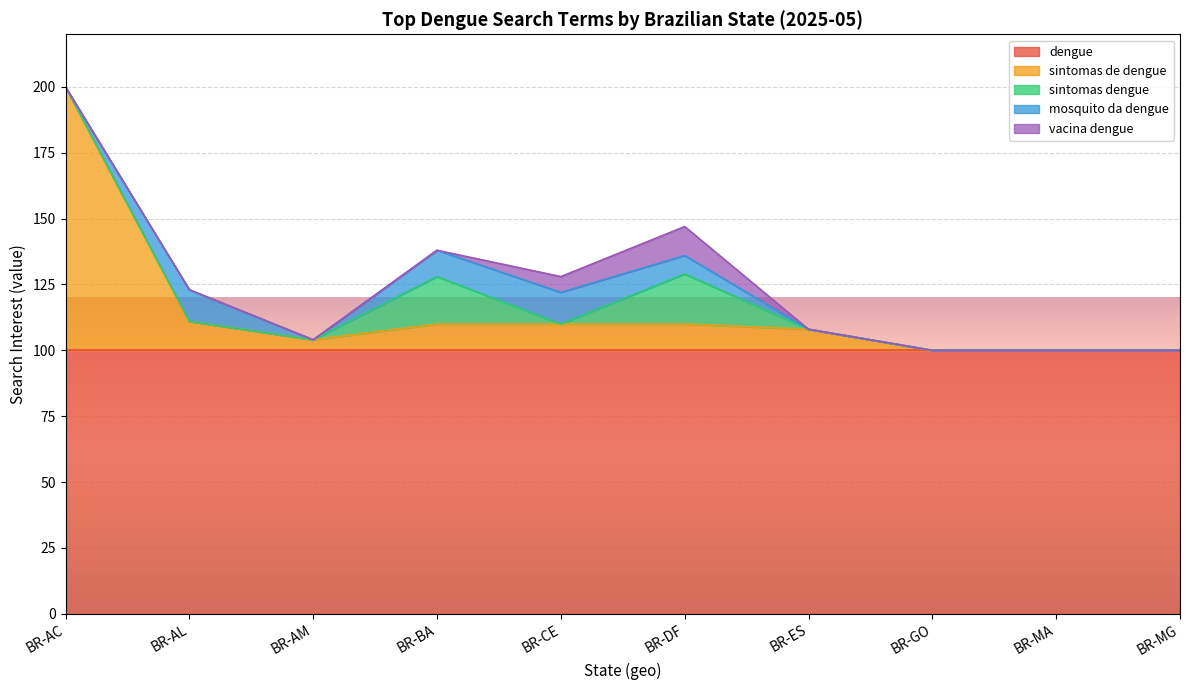

At which category is the sum across all series the highest?

BR-AC